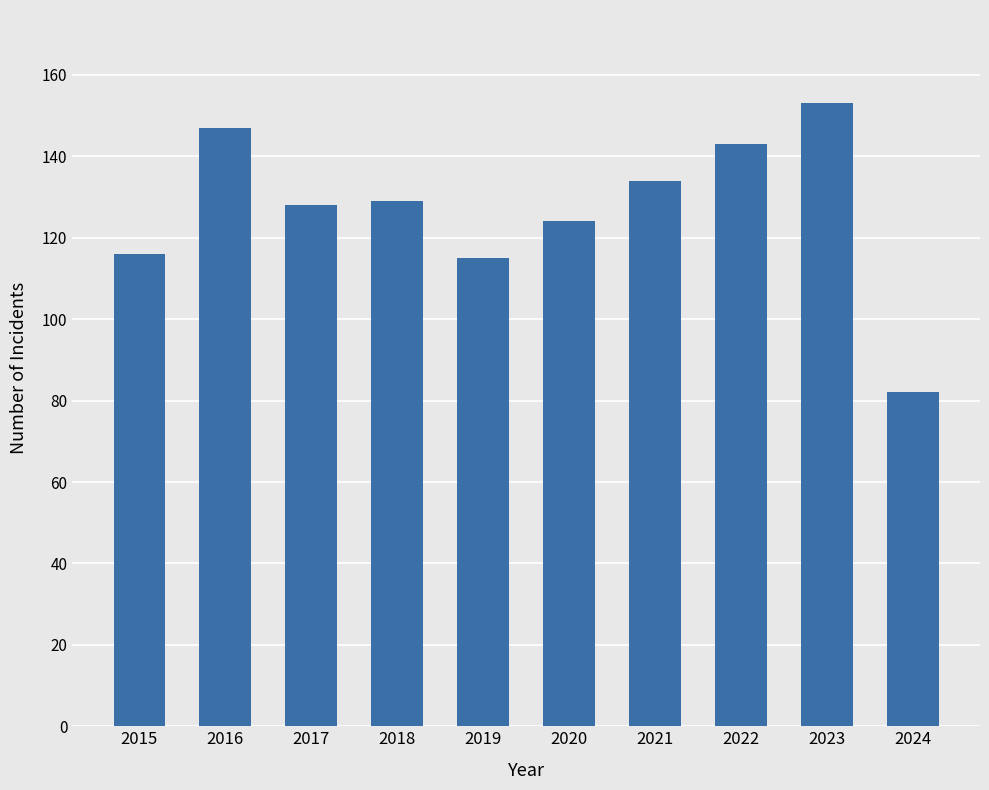

Which label corresponds to the largest value in the chart?

2023